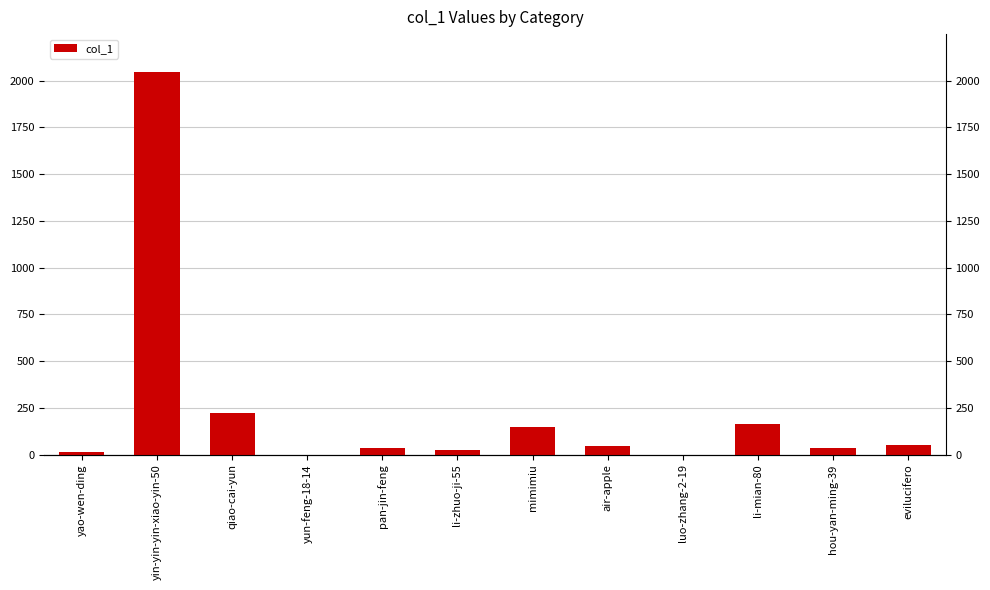

What is the ratio of the value at li-mian-80 to the value at air-apple?

3.8